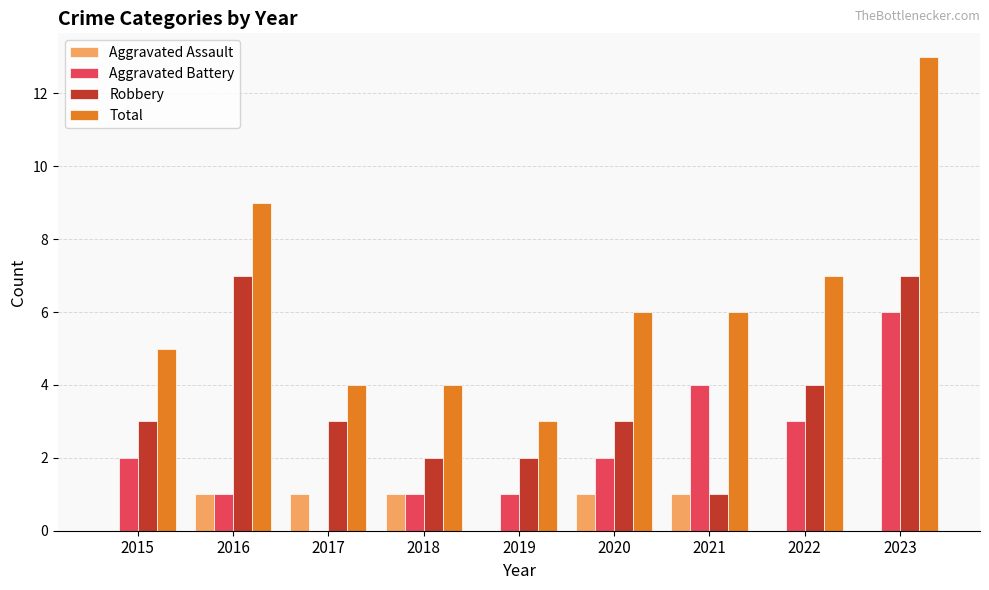

The value of Robbery at 2022 is 6. True or false?

False